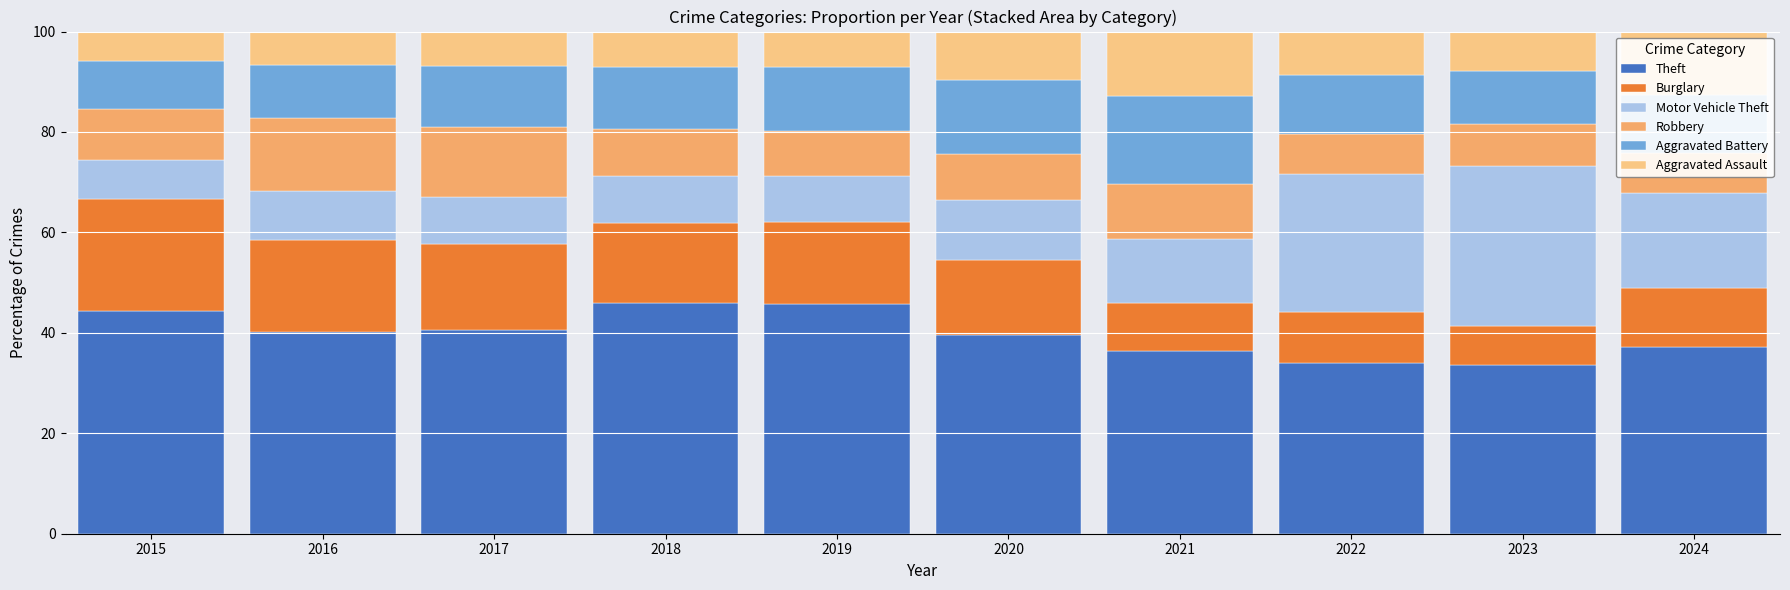

Between 2020 and 2024, which is larger?

2020